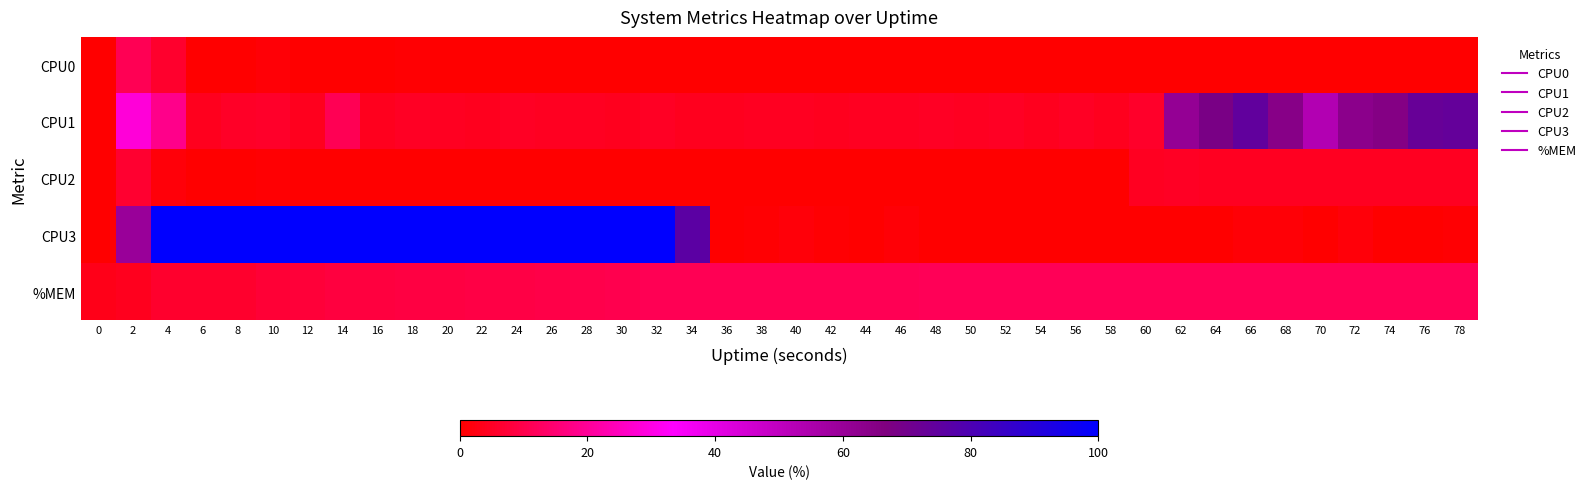

List the series in order of their peak value, highest first.

CPU3, CPU1, %MEM, CPU0, CPU2